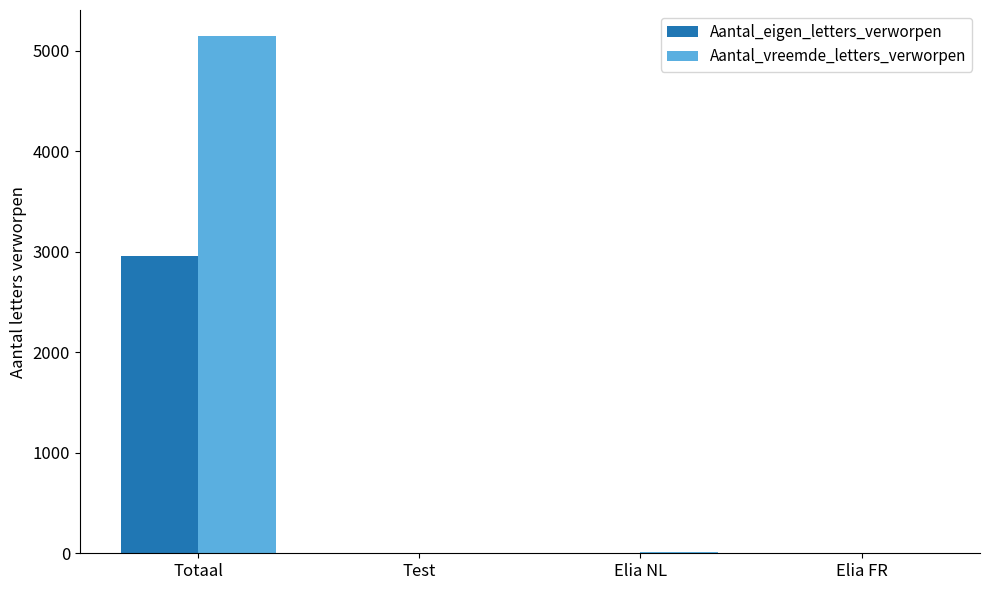

Which category has the highest value across all series?

Totaal